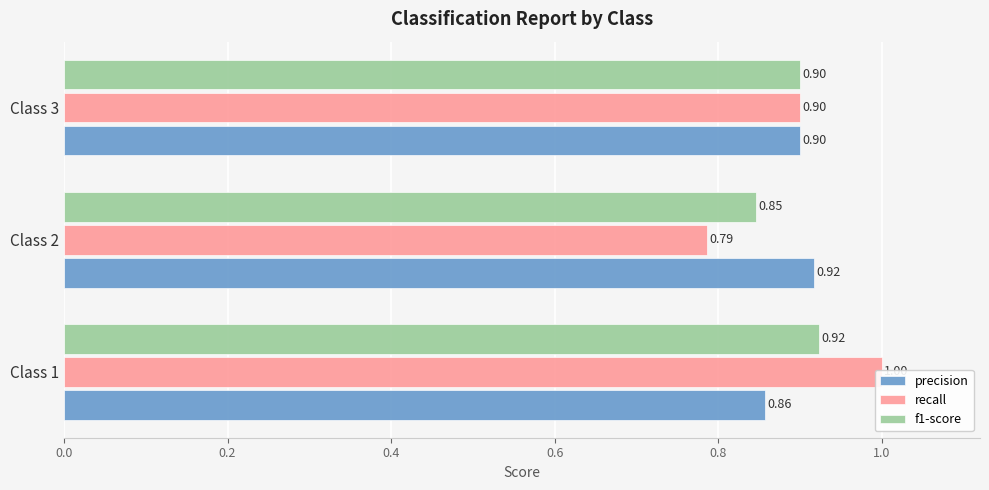

Count the number of categories in the chart.

3